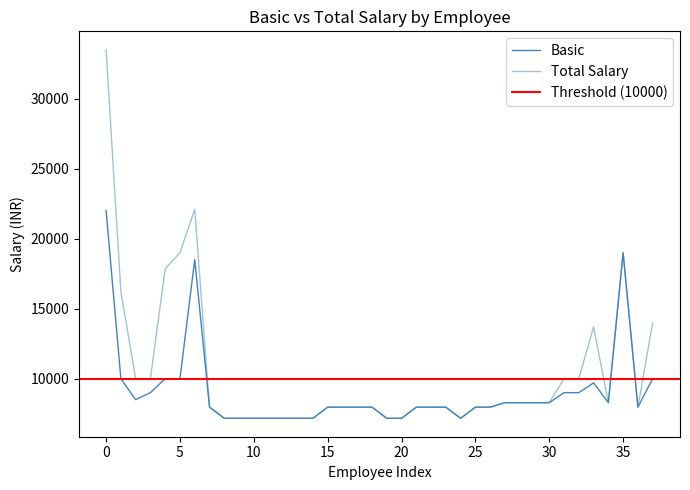

The value of Basic at 23 is 7965. True or false?

True